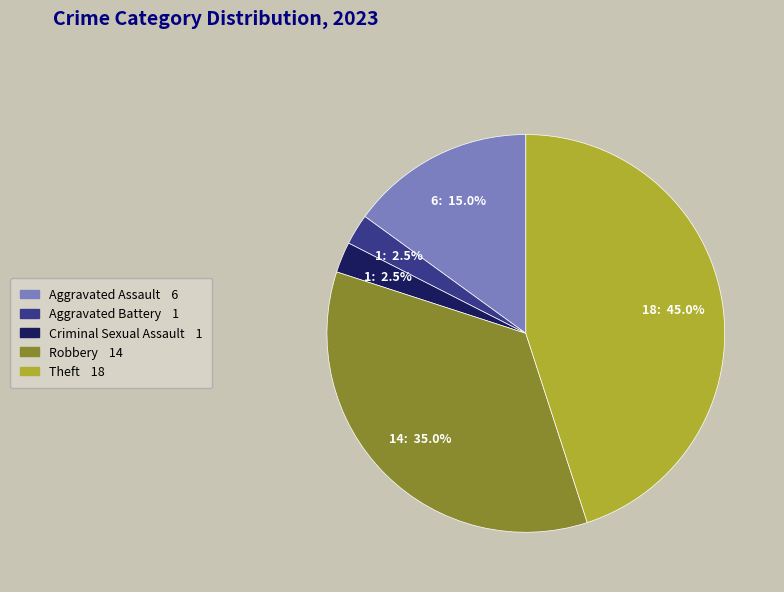

Is it true that Criminal Sexual Assault is 14% of the pie?

False